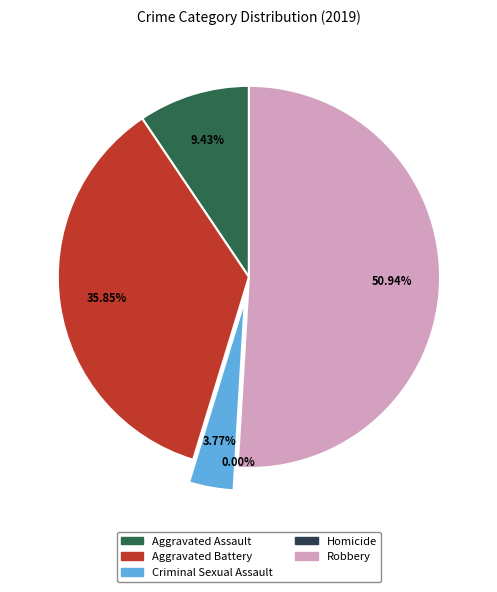

What is the ratio of the value at Aggravated Assault to the value at Robbery?

0.2